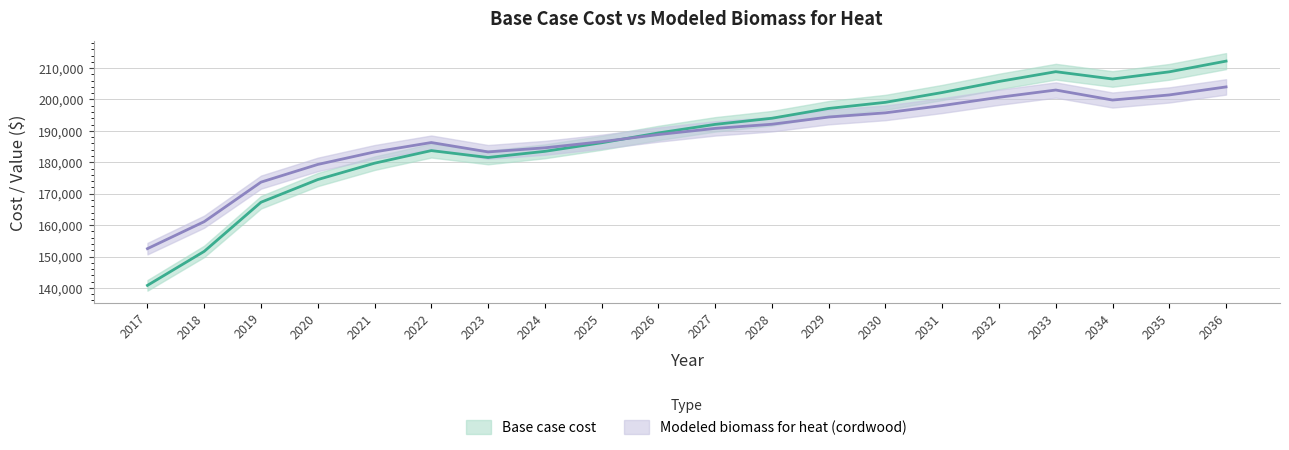

What are all the series names shown in the legend?

Base case cost, Modeled biomass for heat (cordwood)